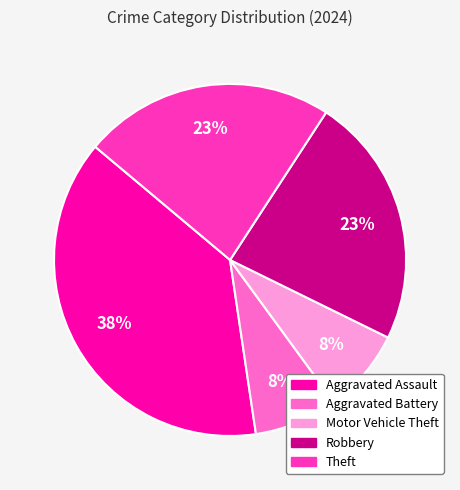

Combined, do Robbery and Motor Vehicle Theft account for over 50%?

No